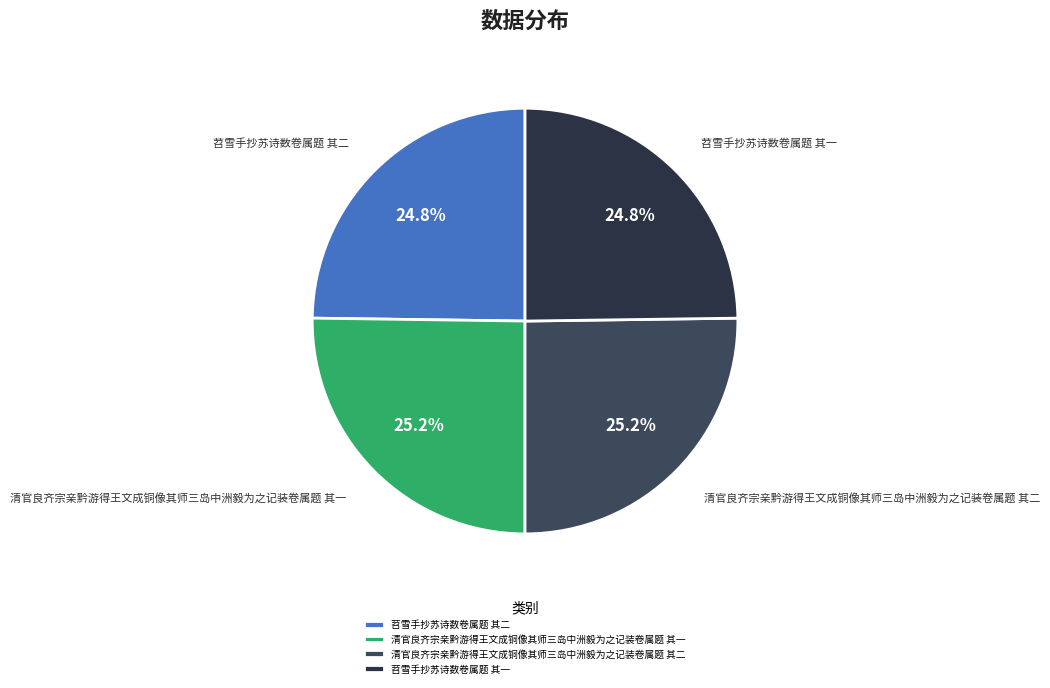

What is the ratio of the value at 苕雪手抄苏诗数卷属题 其二 to the value at 苕雪手抄苏诗数卷属题 其一?

1.0